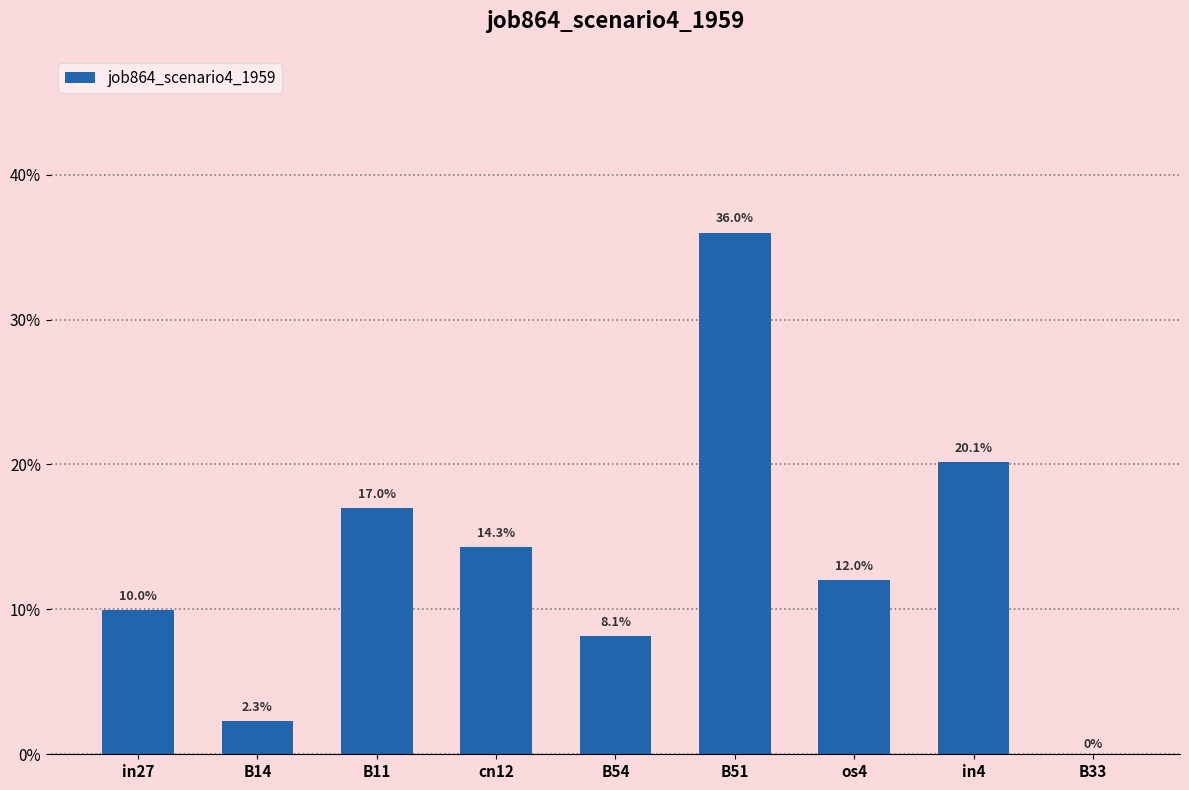

What is the average value?

0.1